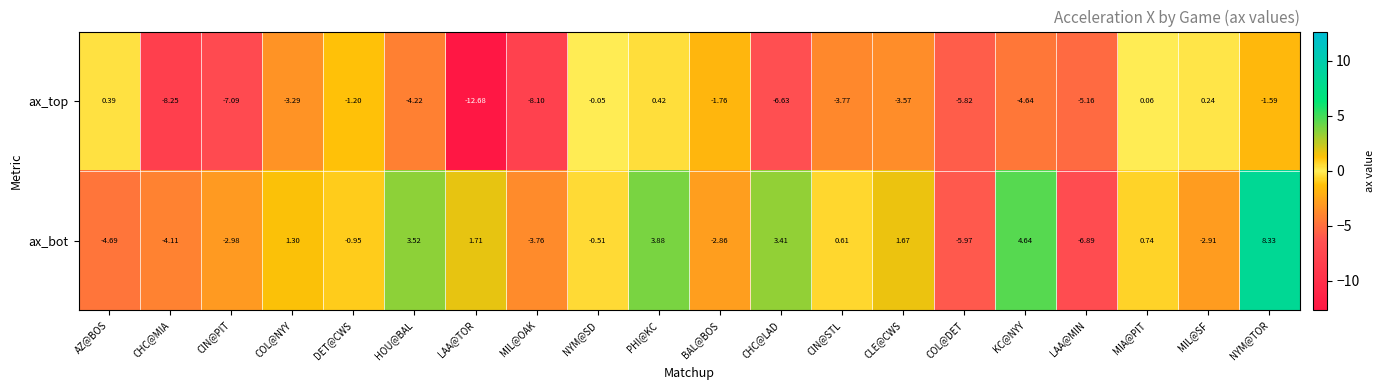

Rank the categories by ax_top value from highest to lowest.

PHI@KC, AZ@BOS, MIL@SF, MIA@PIT, NYM@SD, DET@CWS, NYM@TOR, BAL@BOS, COL@NYY, CLE@CWS, CIN@STL, HOU@BAL, KC@NYY, LAA@MIN, COL@DET, CHC@LAD, CIN@PIT, MIL@OAK, CHC@MIA, LAA@TOR